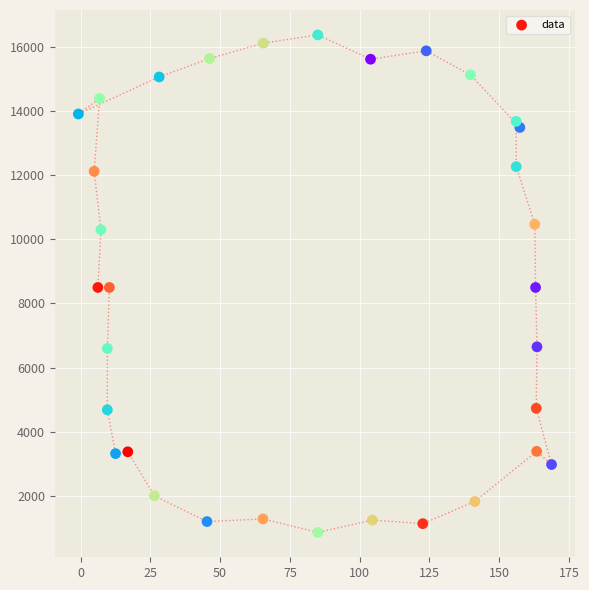

What is the range of Y values (max minus min)?

15508.2